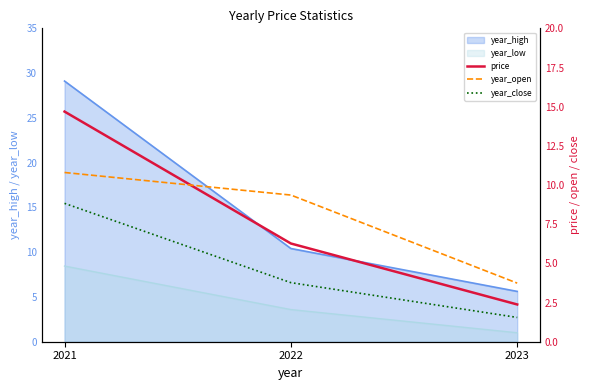

What is the sum of the year_close values at 2021 and 2023?

10.4